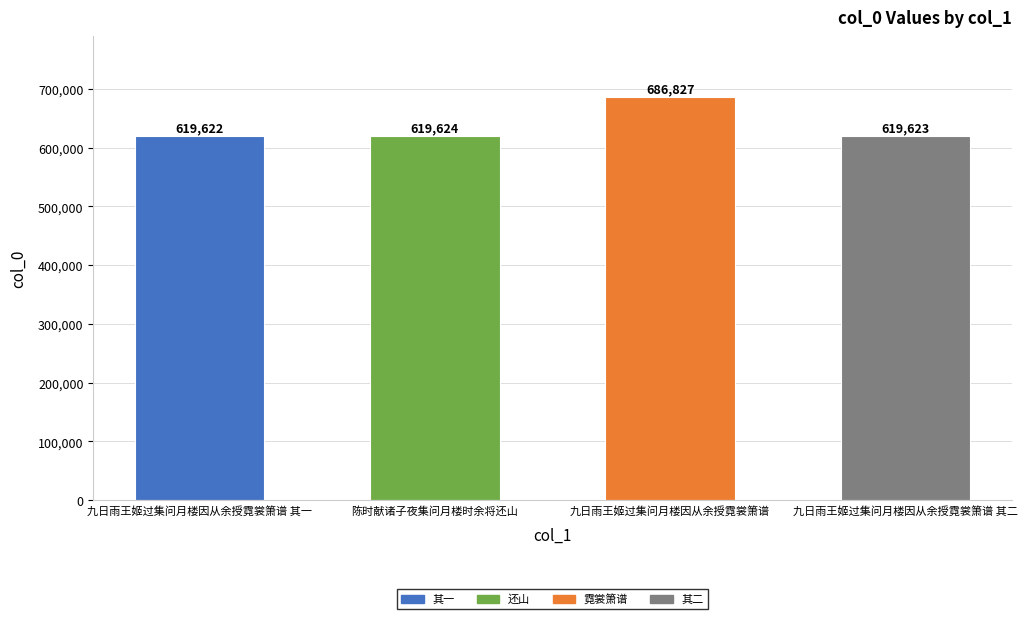

Read the value at 九日雨王姬过集问月楼因从余授霓裳箫谱, to the nearest 100.

686800